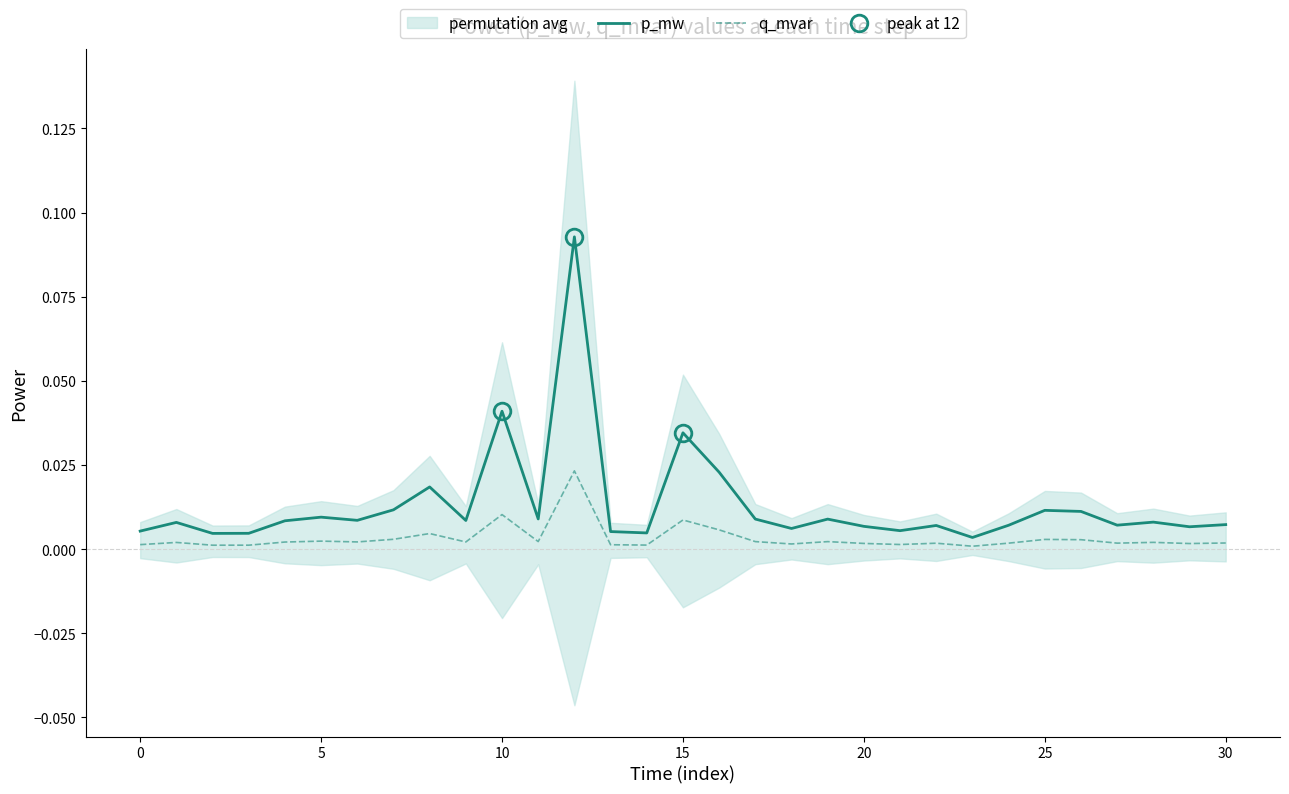

True or false: q_mvar has a value of 0.0 at 20.

True